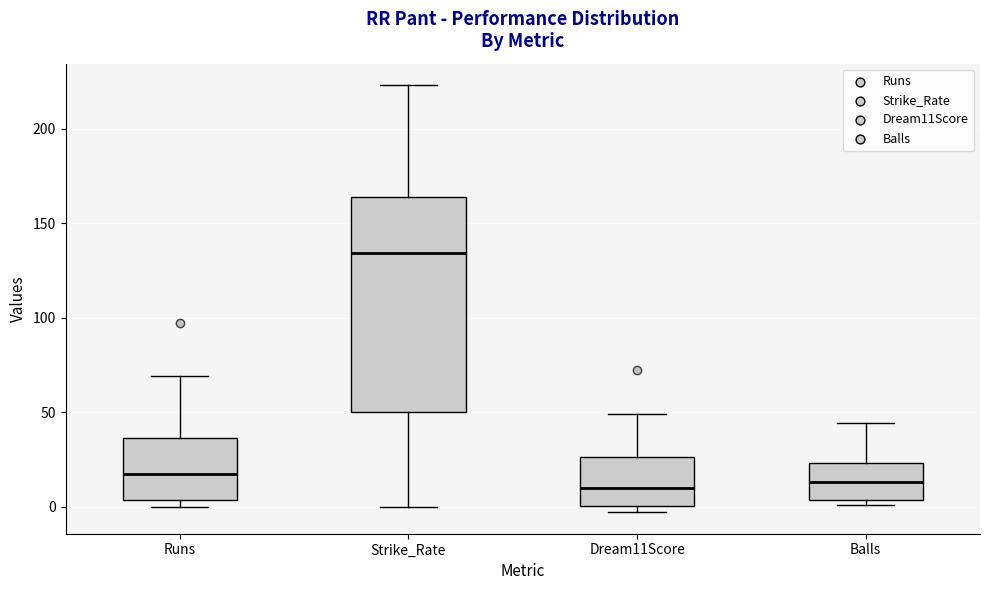

Reading left to right, read every box against the y-axis: the position of its median line, the range the box covers, and the ends of its whiskers. The values are not printed on the chart, so give them approximately, as read against the axis.

Runs: median 20, box 5 to 35, whiskers 0 to 70
Strike_Rate: median 135, box 50 to 165, whiskers 0 to 225
Dream11Score: median 10, box 0 to 25, whiskers -5 to 50
Balls: median 15, box 5 to 25, whiskers 0 to 45